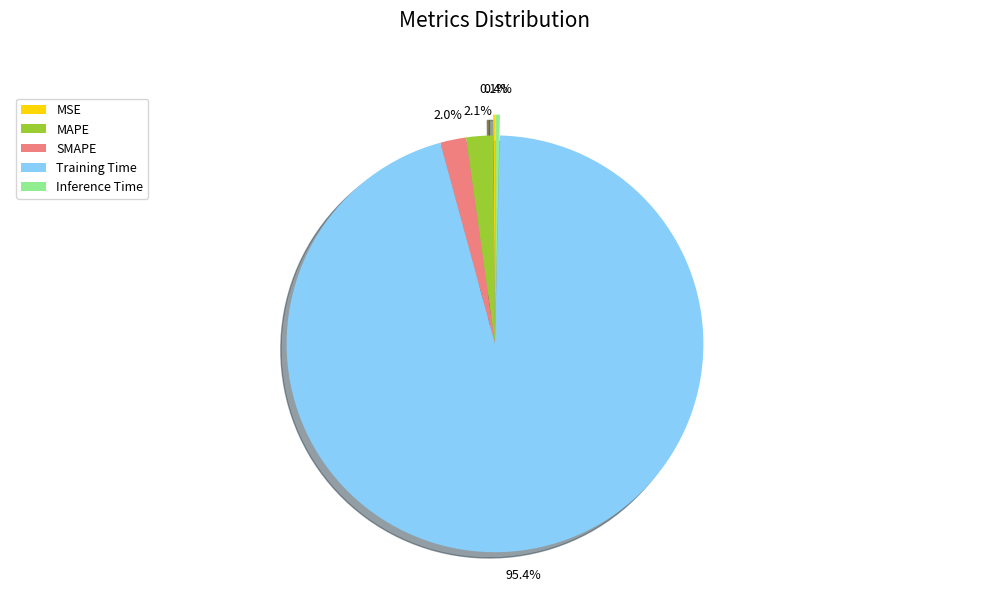

The Training Time slice represents 86% of the pie. True or false?

False